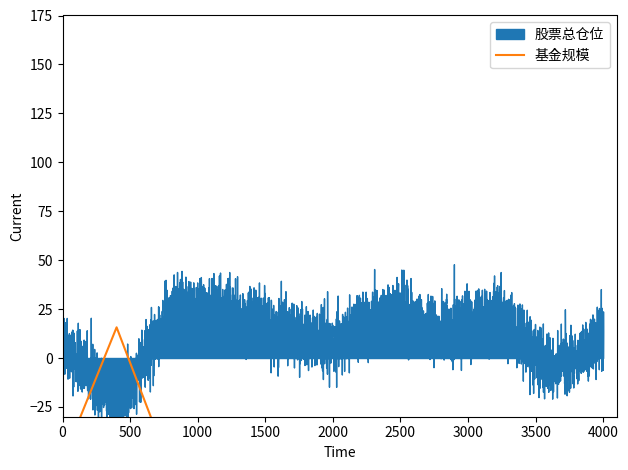

List the series in order of their peak value, lowest first.

基金规模, 股票总仓位